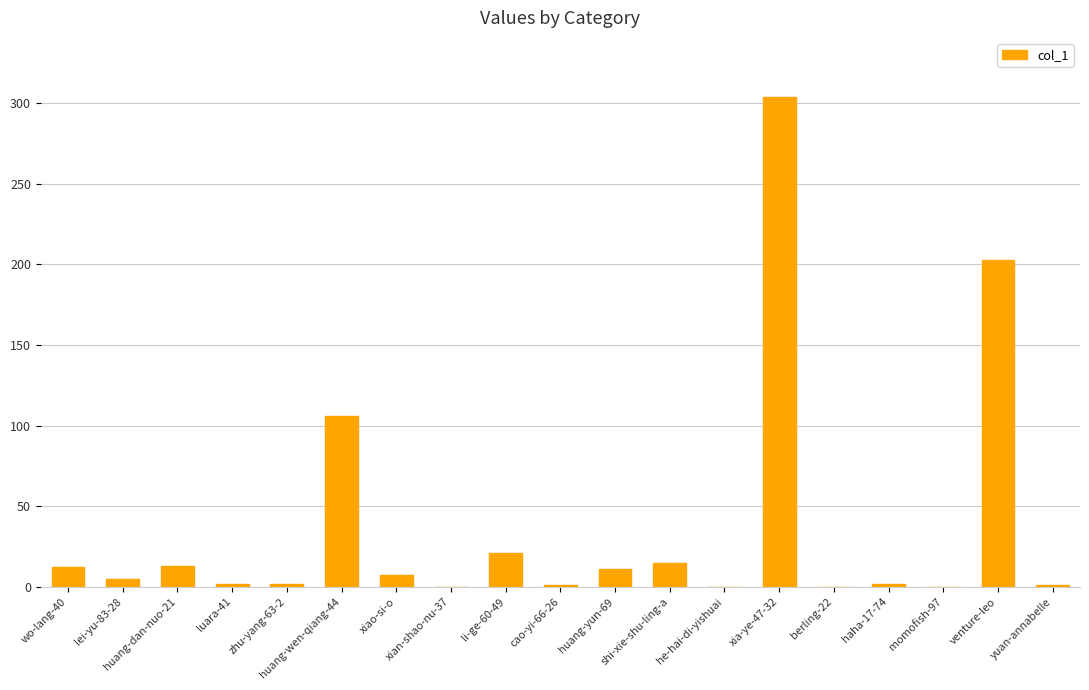

What is the sum of all values?

705